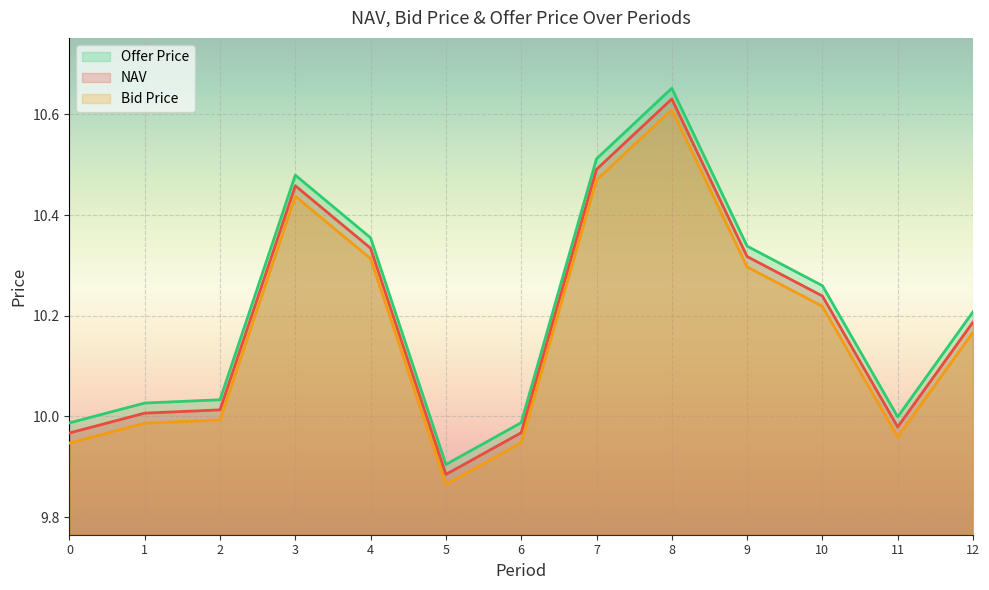

True or false: Bid Price and NAV intersect in this chart.

False